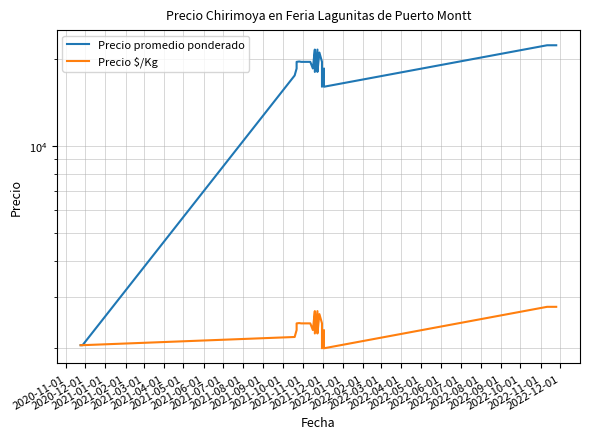

Where is the first local maximum for Precio promedio ponderado?

2021-12-01